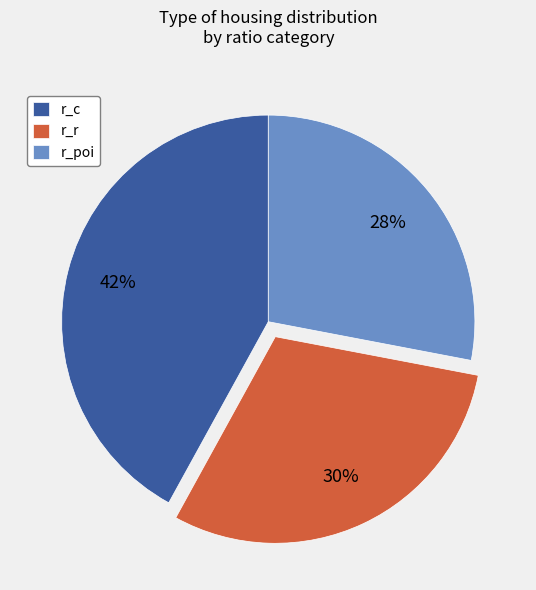

Is there any slice that represents more than half of the pie?

No